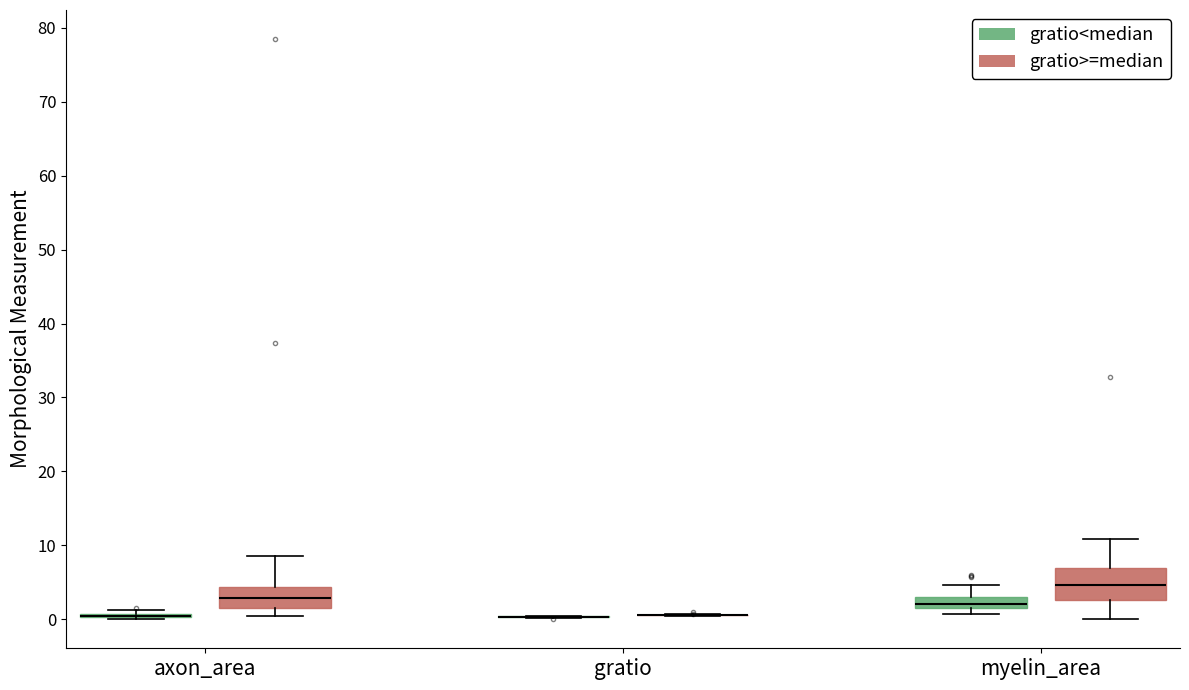

Where does the median line of the box for myelin_area (gratio<median) sit on the y-axis? The values are not printed on the chart, so give them approximately, as read against the axis.

2